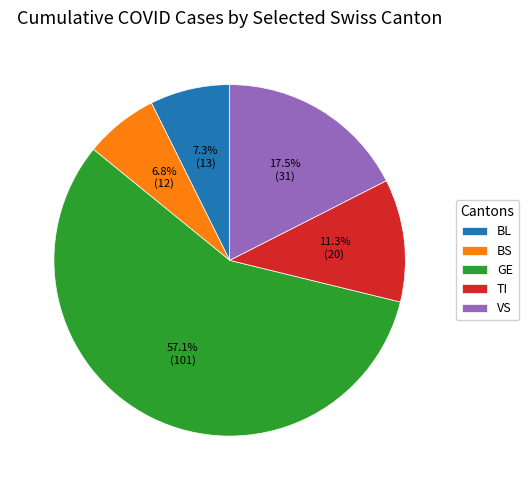

Which has a higher value, BS or VS?

VS